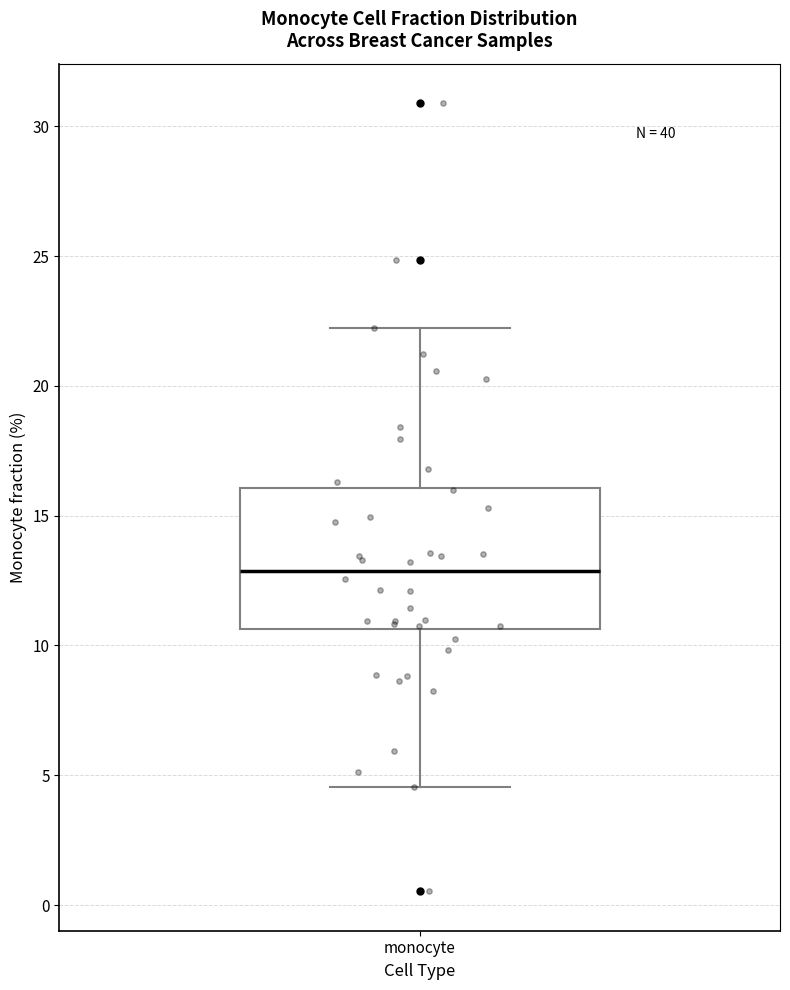

Read this box plot against the y-axis: the position of the median line, the range covered by the box, and the ends of both whiskers. The values are not printed on the chart, so give them approximately, as read against the axis.

median 13.0, box 10.5 to 16.0, whiskers 4.5 to 22.0